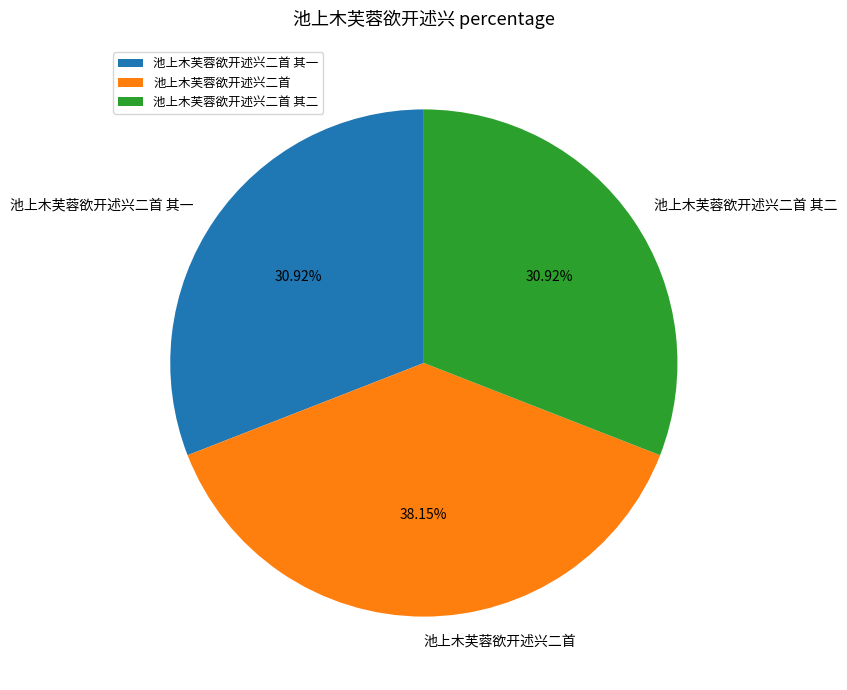

The 池上木芙蓉欲开述兴二首 slice represents 44% of the pie. True or false?

False